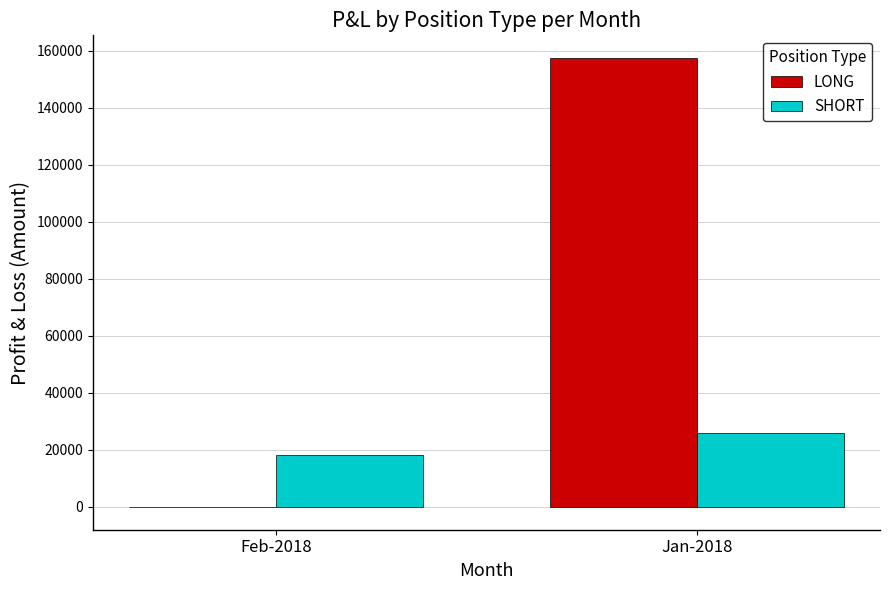

Is the value of LONG at Feb-2018 greater than the value of SHORT at Jan-2018?

No